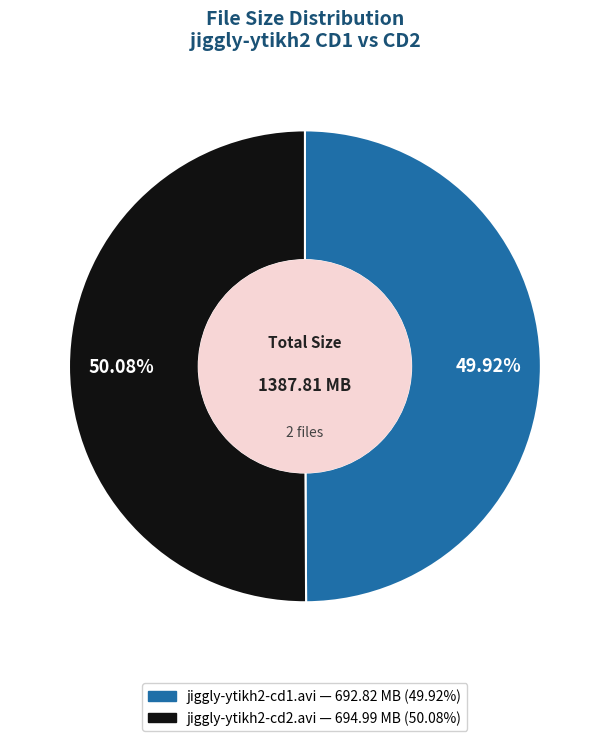

Is it true that jiggly-ytikh2-cd1.avi is 50% of the pie?

True